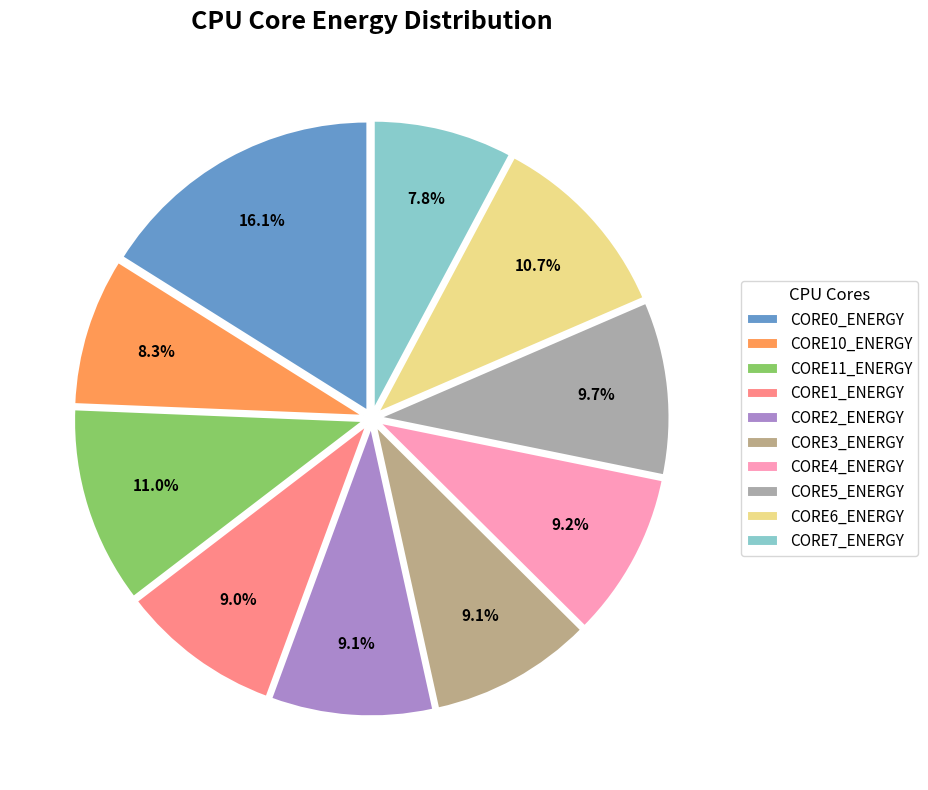

How much of the chart is everything except CORE11_ENERGY?

89.0%